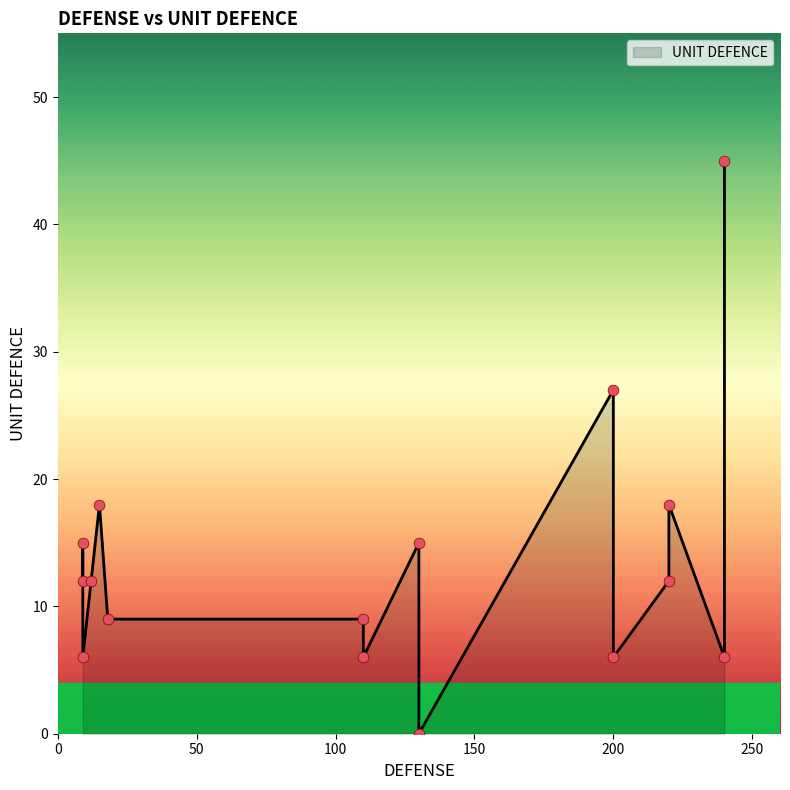

Which has a higher value, 6 or 9?

6